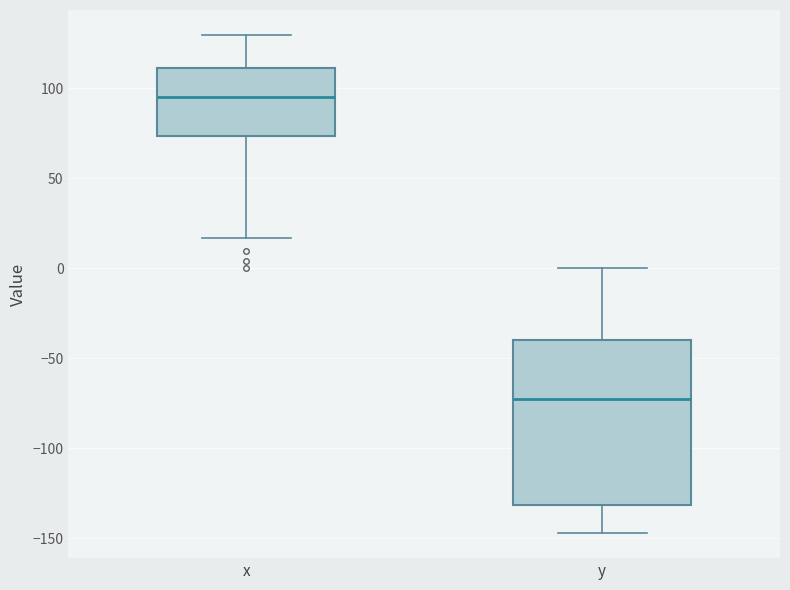

Reading left to right, read every box against the y-axis: the position of its median line, the range the box covers, and the ends of its whiskers. The values are not printed on the chart, so give them approximately, as read against the axis.

x: median 95, box 75 to 110, whiskers 15 to 130
y: median -75, box -130 to -40, whiskers -145 to 0